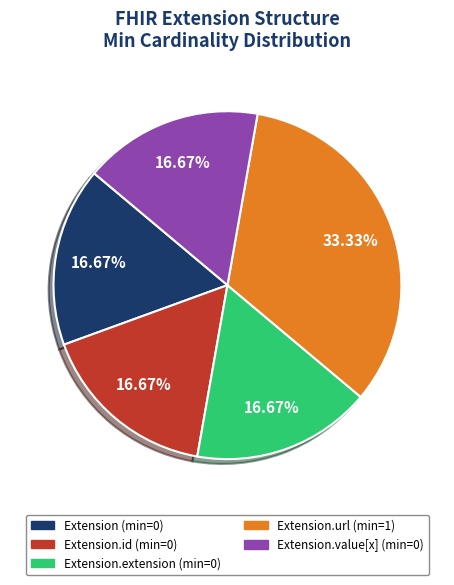

Count the number of slices in the pie.

5